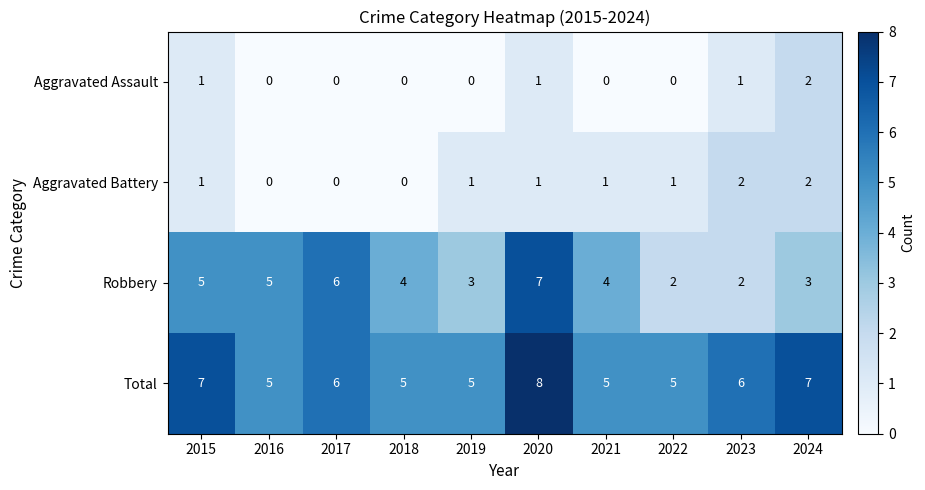

True or false: Total has a value of 2 at 2023.

False